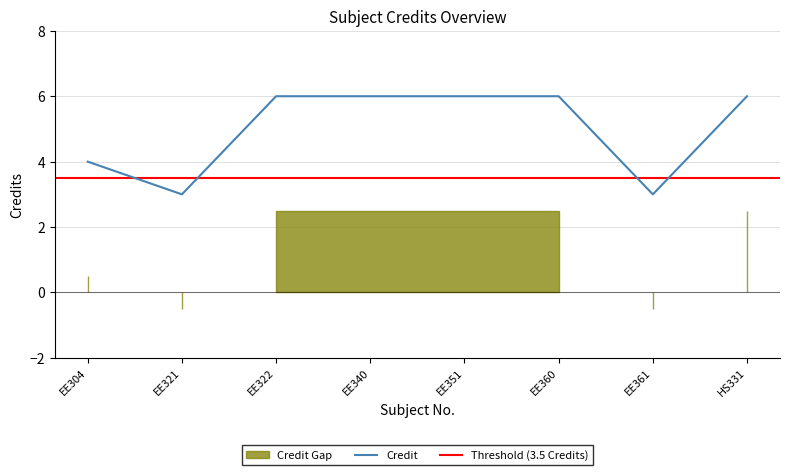

What is the label of the 1st point from the right?

HS331